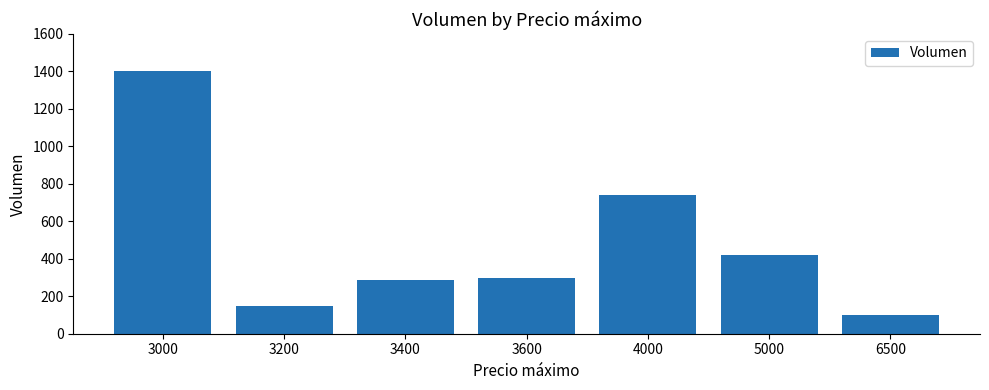

Between 3000 and 5000, which is larger?

3000